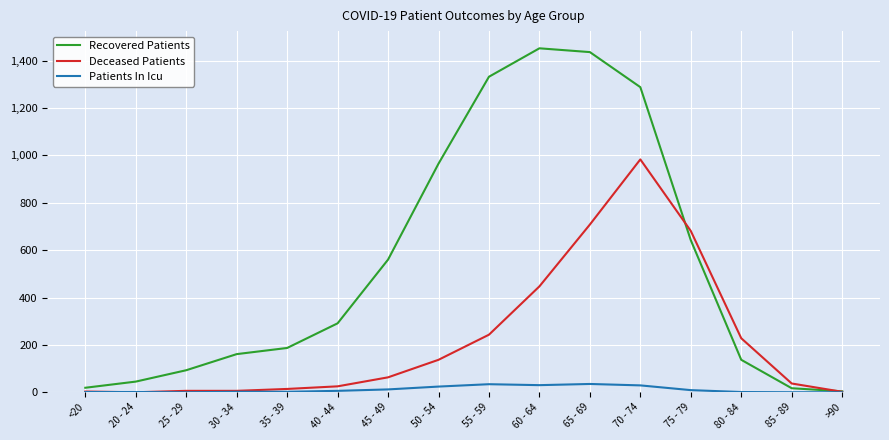

Where is Deceased Patients nearest to the value 491?

60 - 64